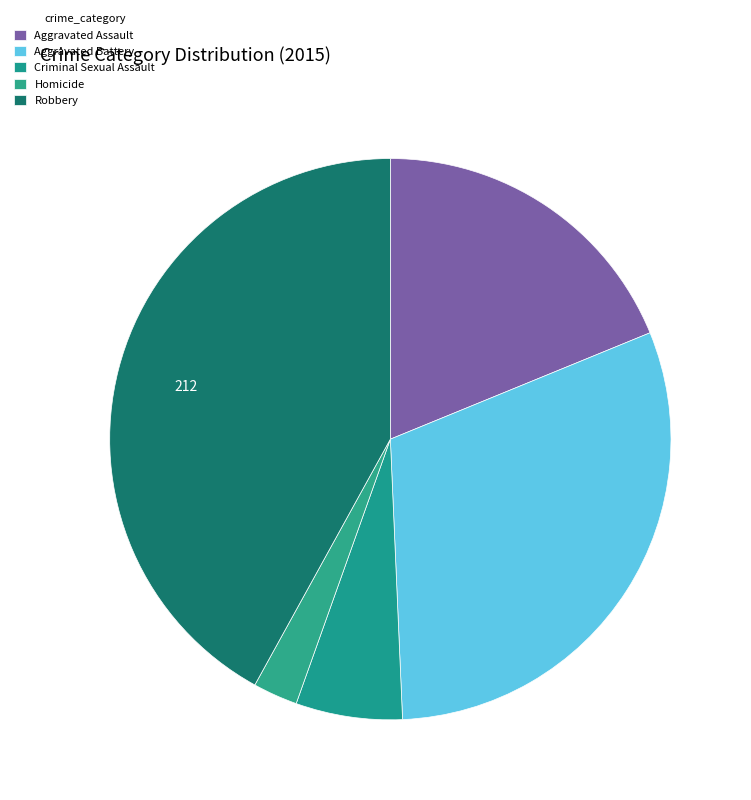

Is it true that Robbery is 56% of the pie?

False